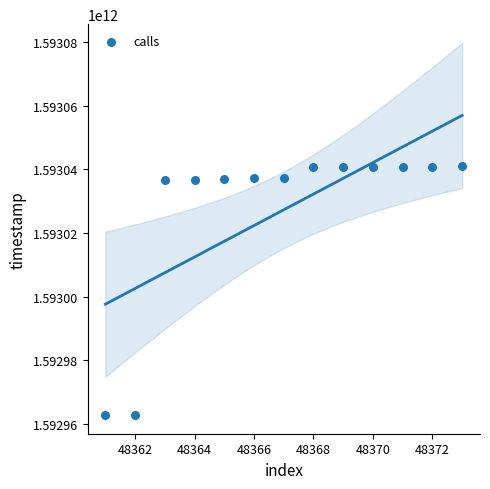

What is the range of X values (max minus min)?

12